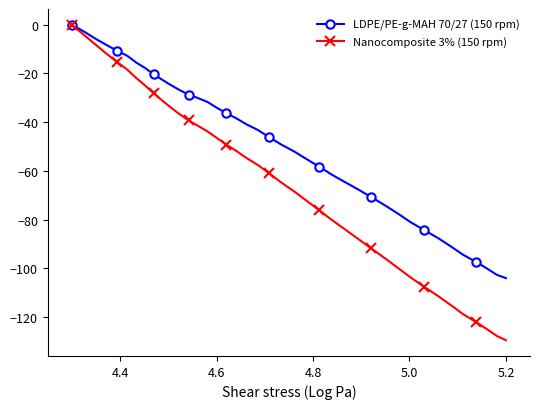

Which series has the largest range (max minus min)?

Nanocomposite 3% (150 rpm)